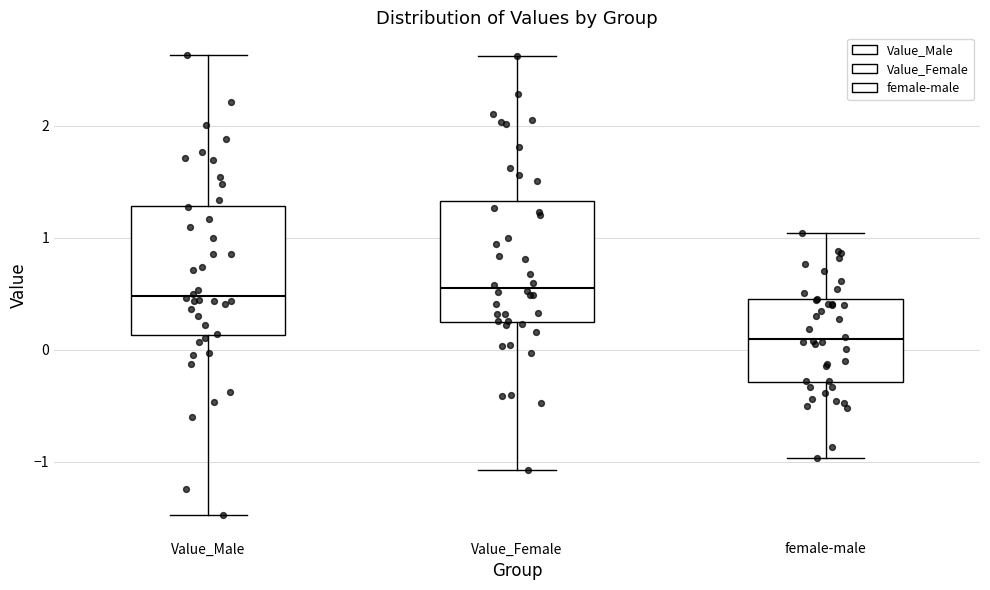

Reading left to right, transcribe this box plot: for each box, give where its median line is, the range the box spans, and where its two whiskers end, as read against the y-axis. The values are not printed on the chart, so give them approximately, as read against the axis.

Value_Male: median 0.5, box 0.1 to 1.3, whiskers -1.5 to 2.6
Value_Female: median 0.5, box 0.2 to 1.3, whiskers -1.1 to 2.6
female-male: median 0.1, box -0.3 to 0.4, whiskers -1.0 to 1.0